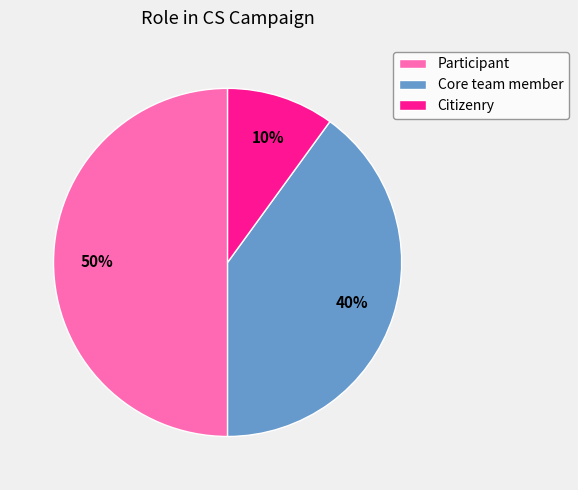

Rank the categories by value from lowest to highest.

Citizenry, Core team member, Participant